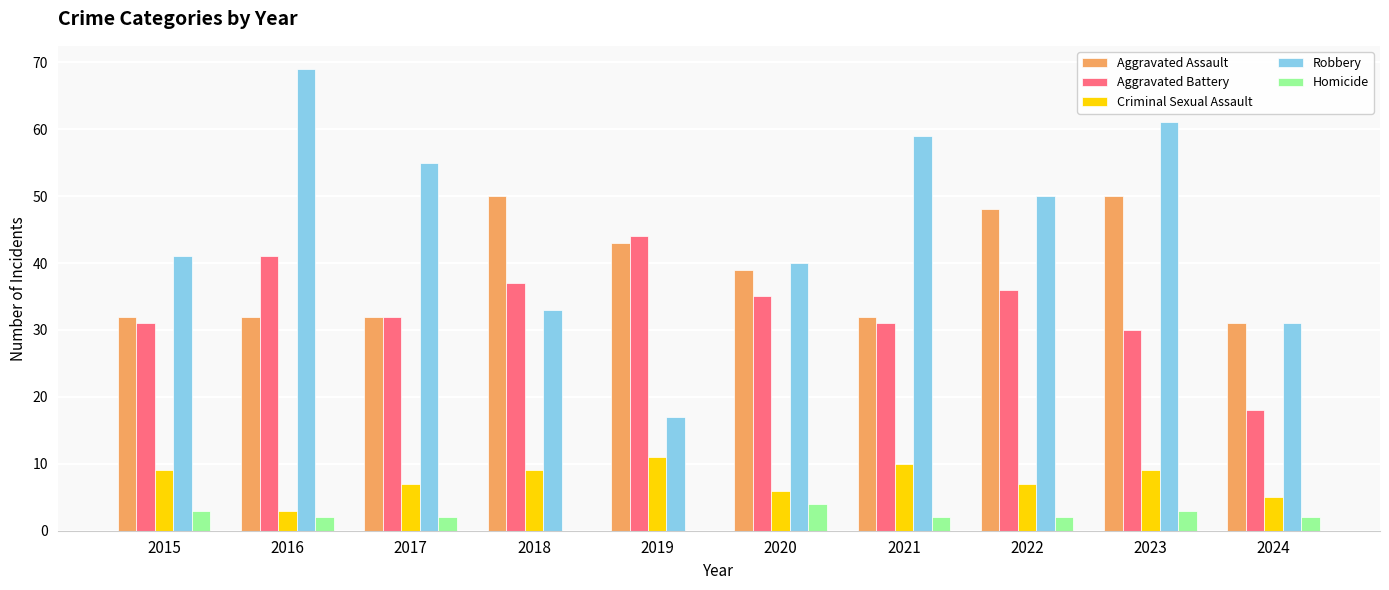

Read the Aggravated Battery value at 2020.

35